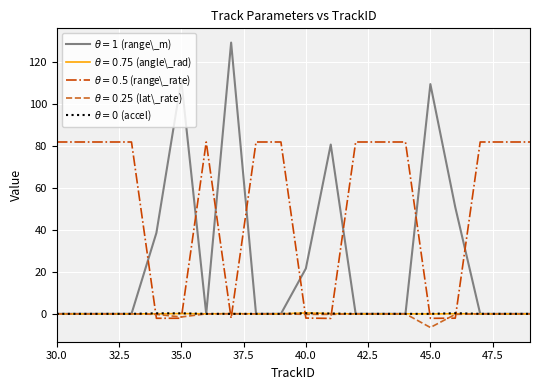

What is the minimum value shown in the chart?

-6.5